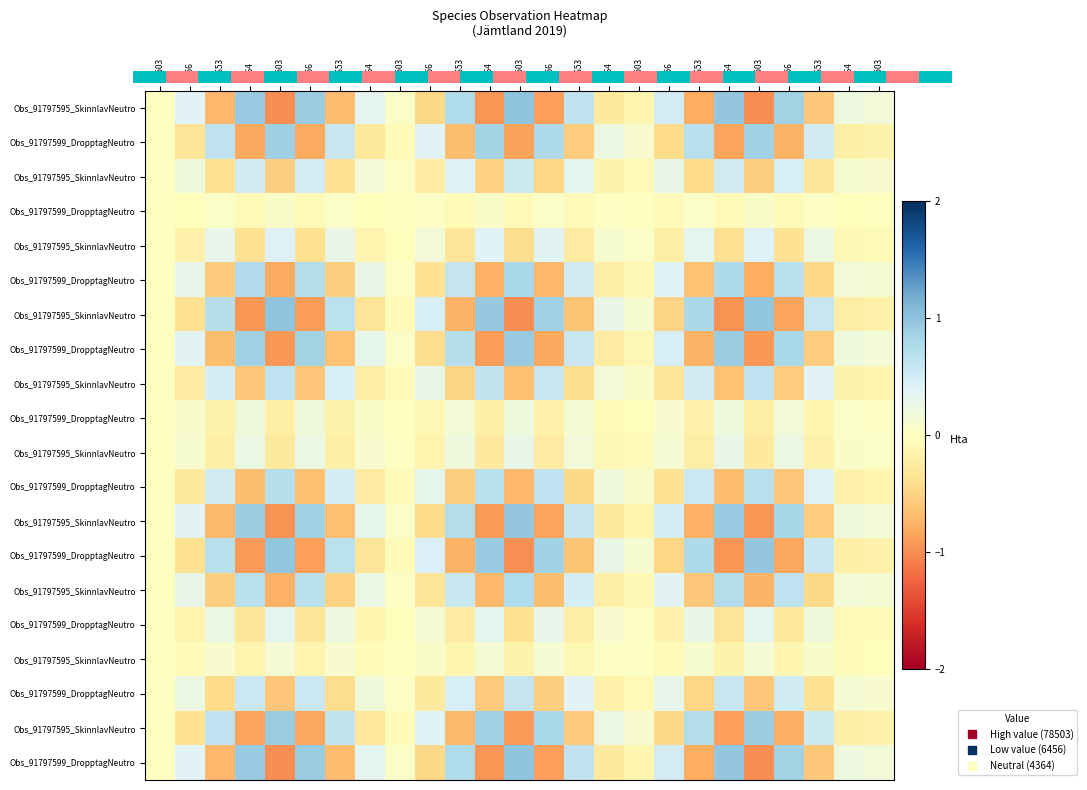

What is the greatest value displayed?

1.0